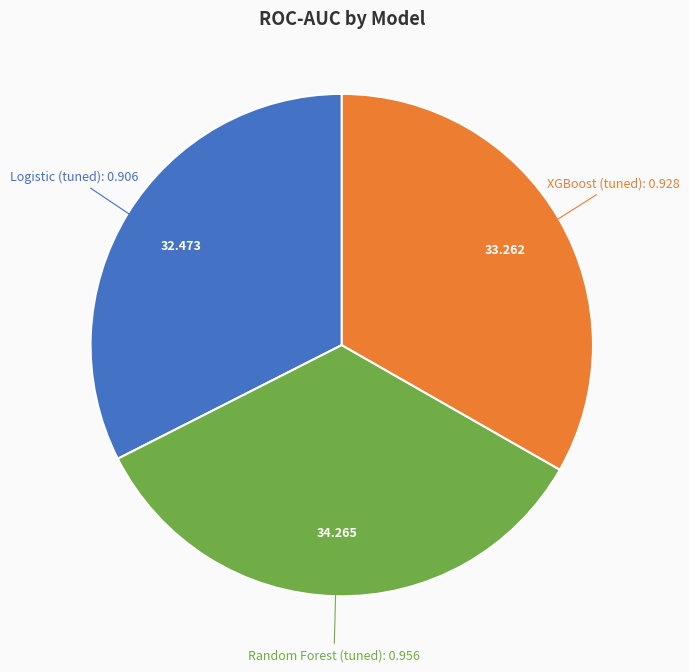

How many slices are in this pie chart?

3